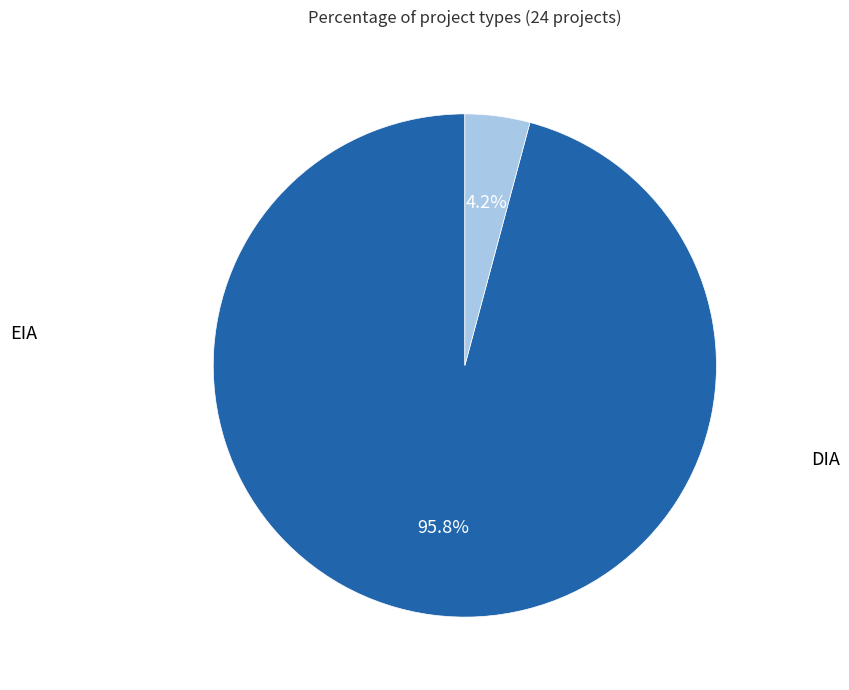

How many slices are in this pie chart?

2